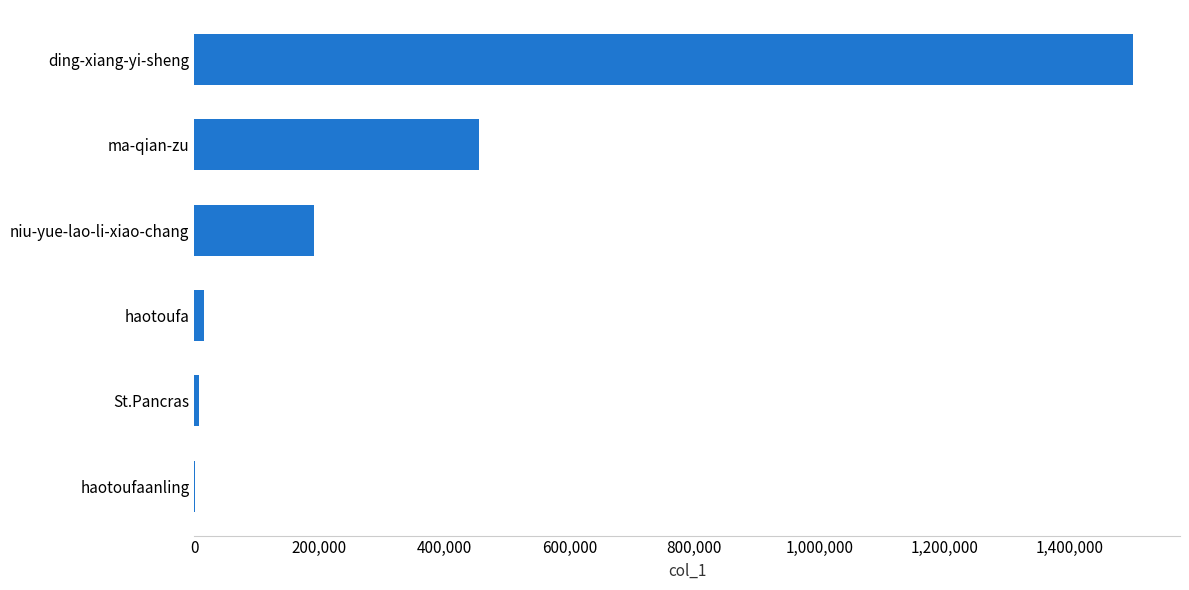

Count the number of data series in this chart.

1